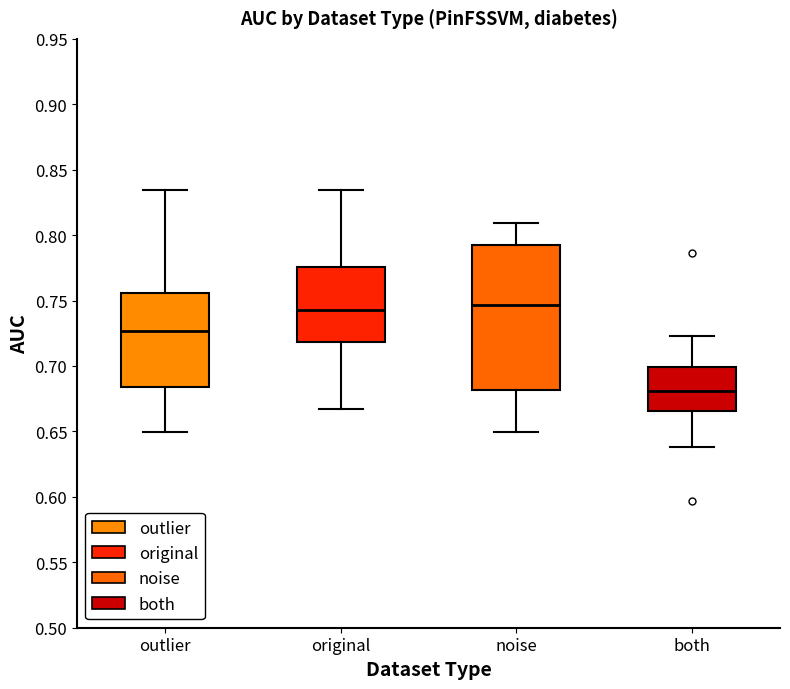

Reading left to right, read every box against the y-axis: the position of its median line, the range the box covers, and the ends of its whiskers. The values are not printed on the chart, so give them approximately, as read against the axis.

outlier: median 0.725, box 0.685 to 0.755, whiskers 0.650 to 0.835
original: median 0.745, box 0.720 to 0.775, whiskers 0.665 to 0.835
noise: median 0.745, box 0.680 to 0.795, whiskers 0.650 to 0.810
both: median 0.680, box 0.665 to 0.700, whiskers 0.640 to 0.725